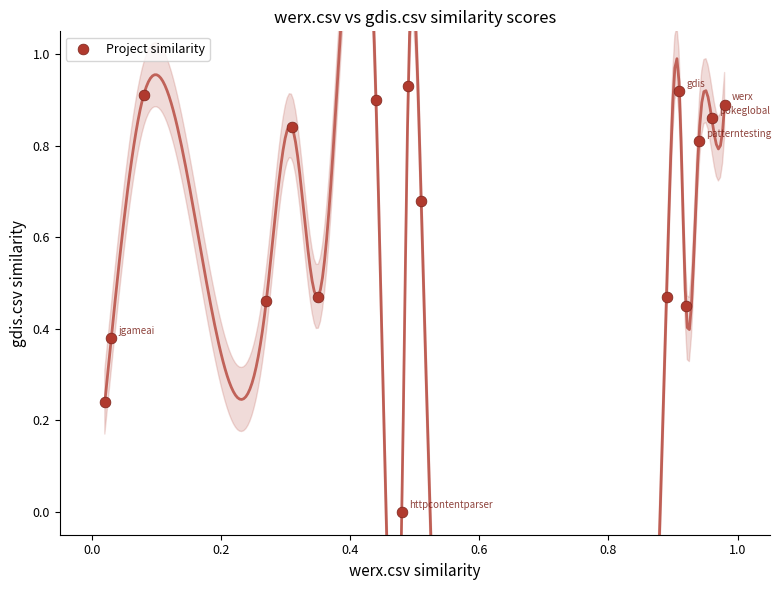

Count the number of points in this scatter plot.

16